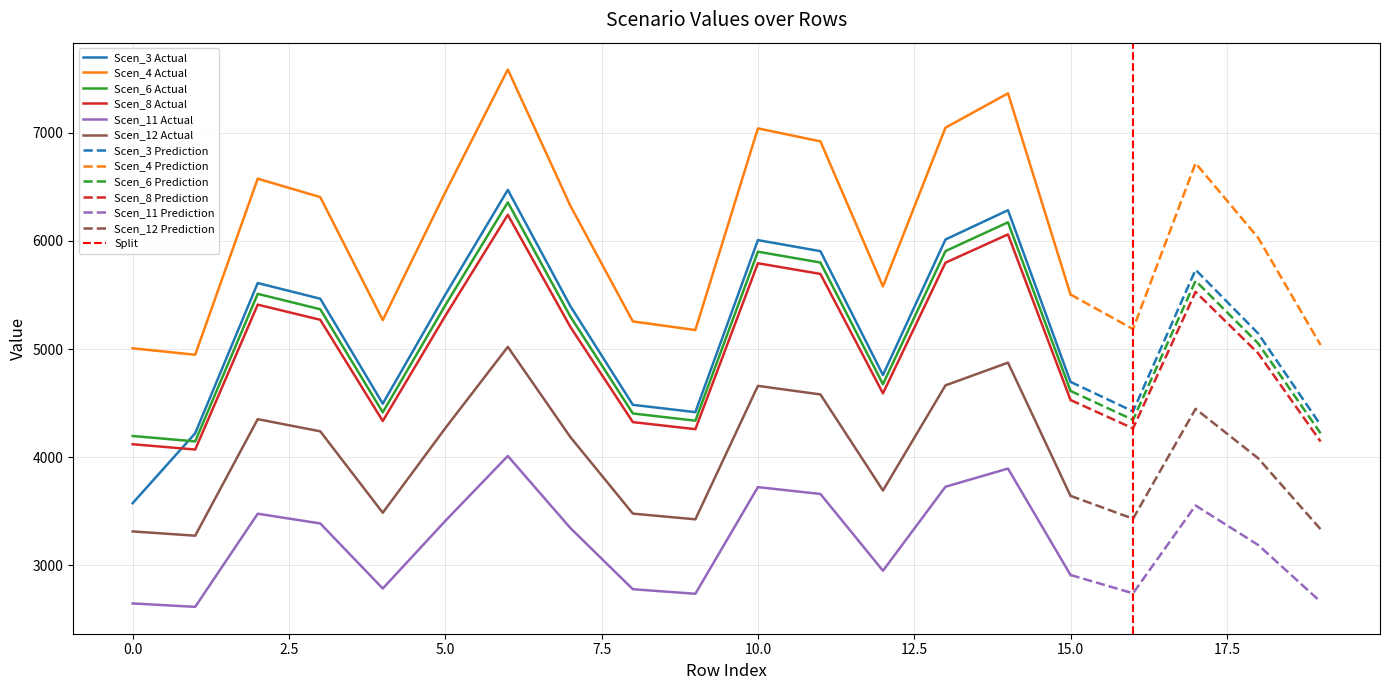

What is the value of the Scen_11 point at the 14th from the left?

3727.9